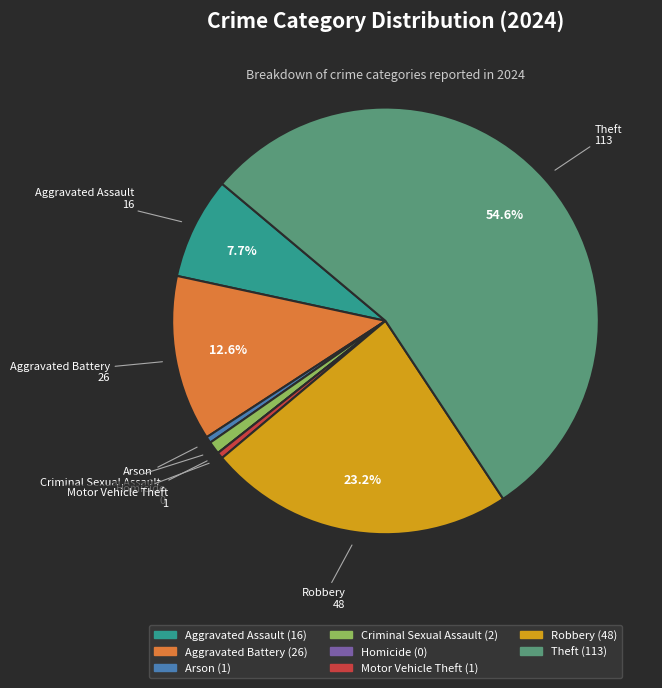

Does Theft represent more than half of the total?

Yes